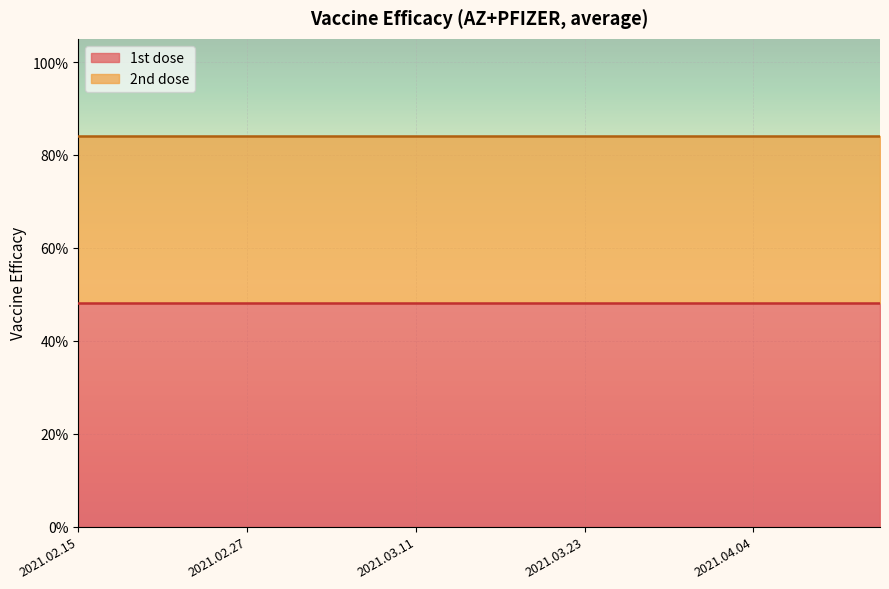

True or false: 1st dose has more than 0 points higher than both neighbors.

False